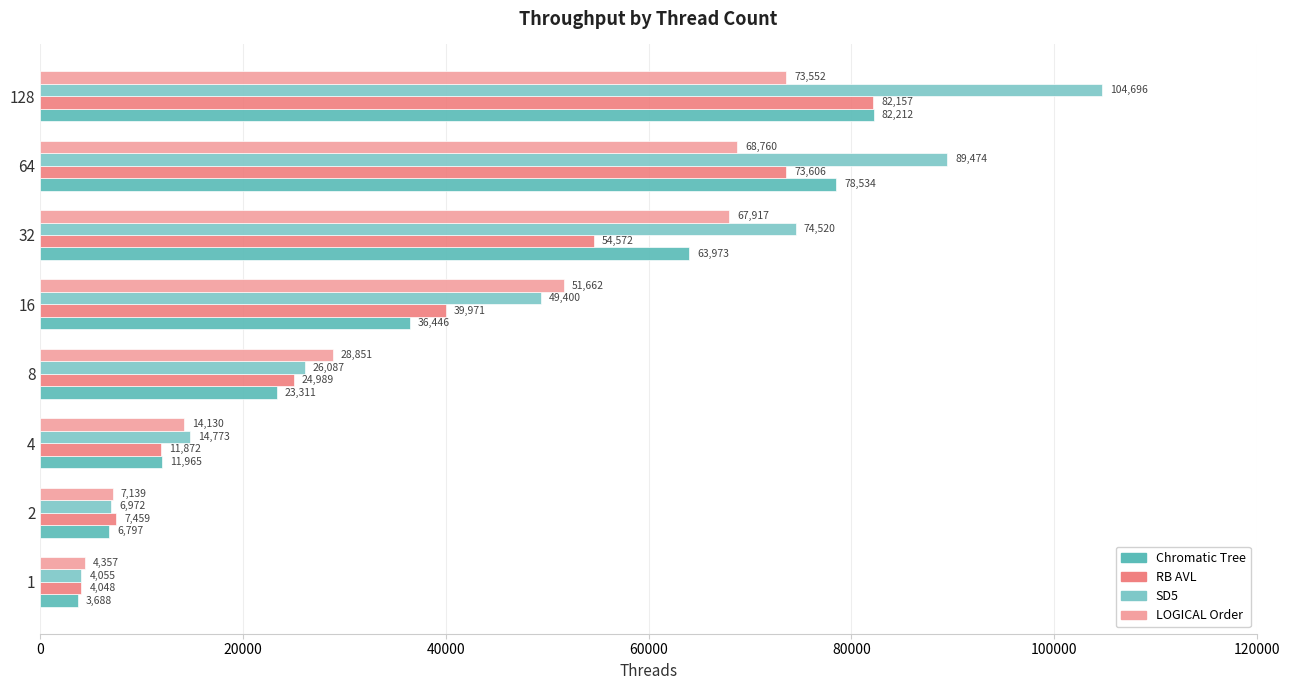

List the labels in order of SD5 value, smallest first.

1, 2, 4, 8, 16, 32, 64, 128